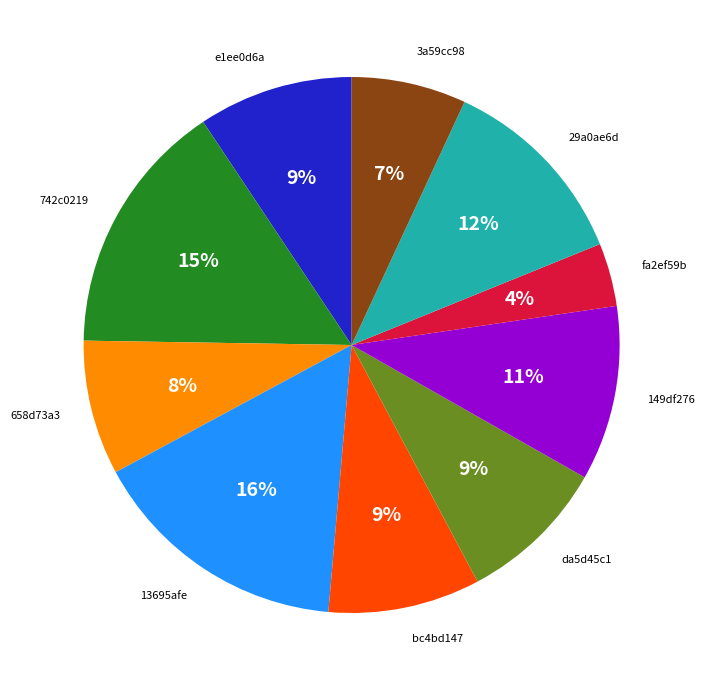

To the nearest percent, what is the difference between the fa2ef59b and da5d45c1 slice percentages?

5%